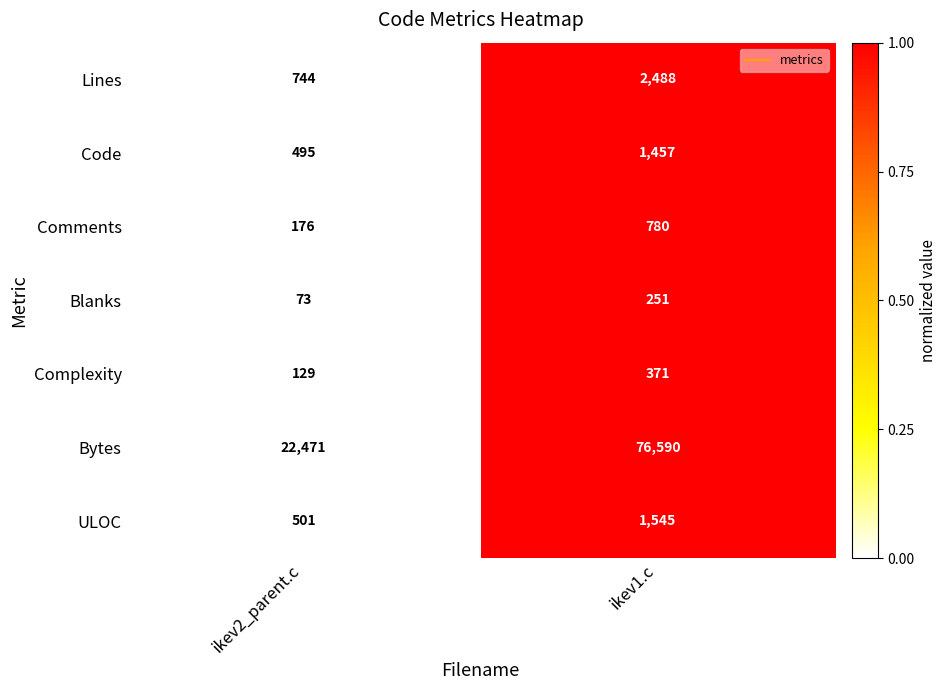

Is it true that Lines equals 744 at ikev2_parent.c?

True